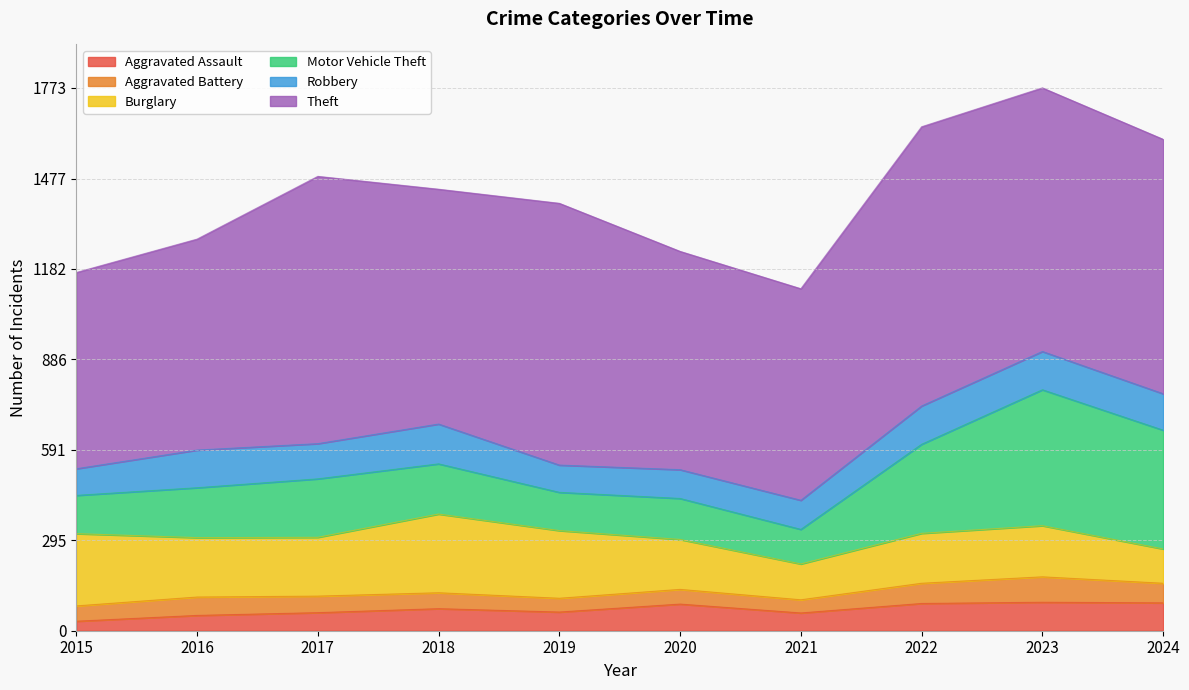

True or false: Motor Vehicle Theft and Aggravated Battery cross at least once.

False